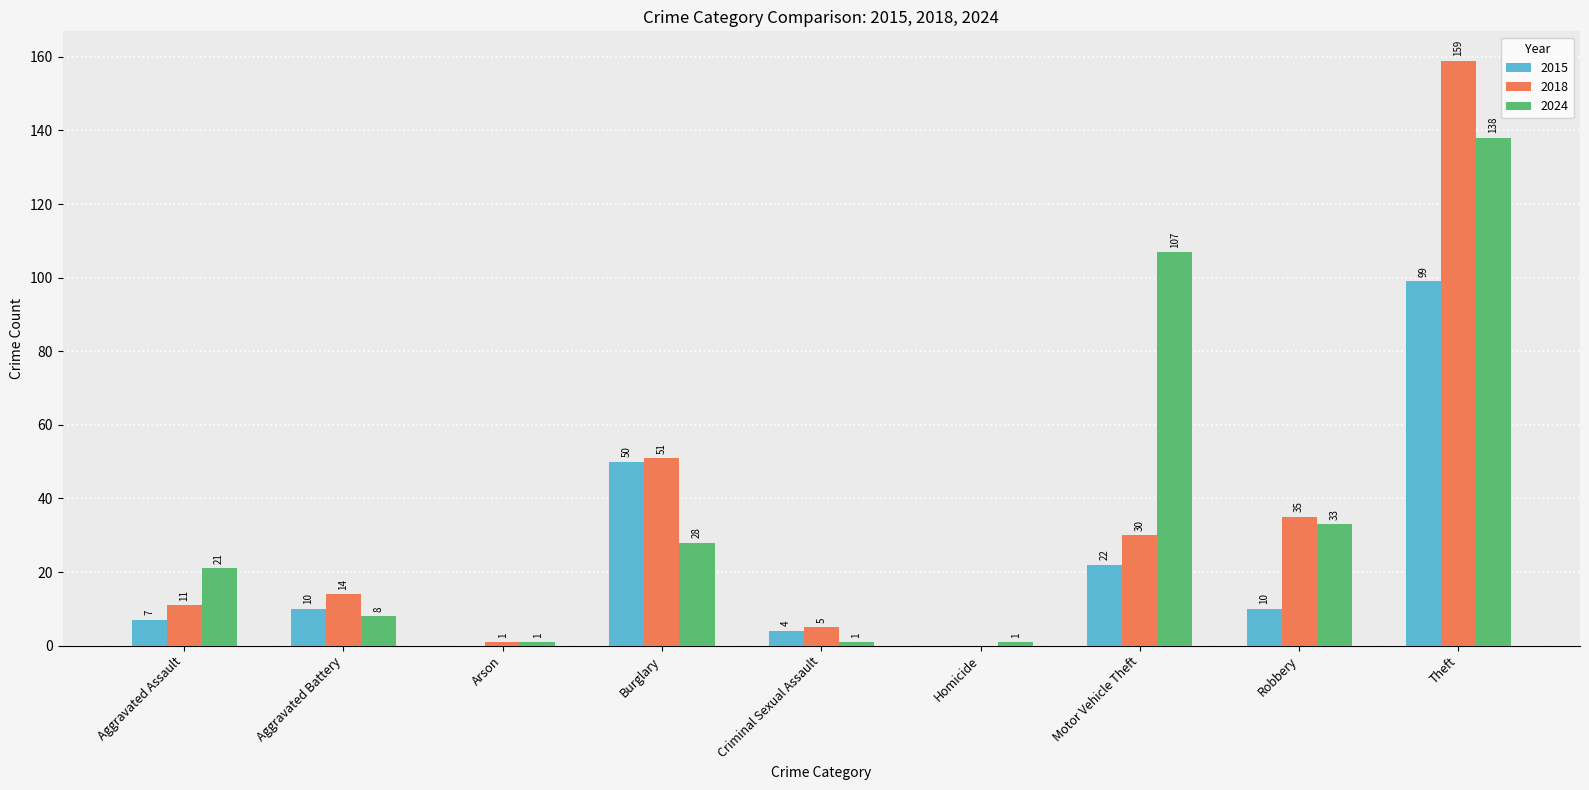

How many values in 2015 are above zero?

7